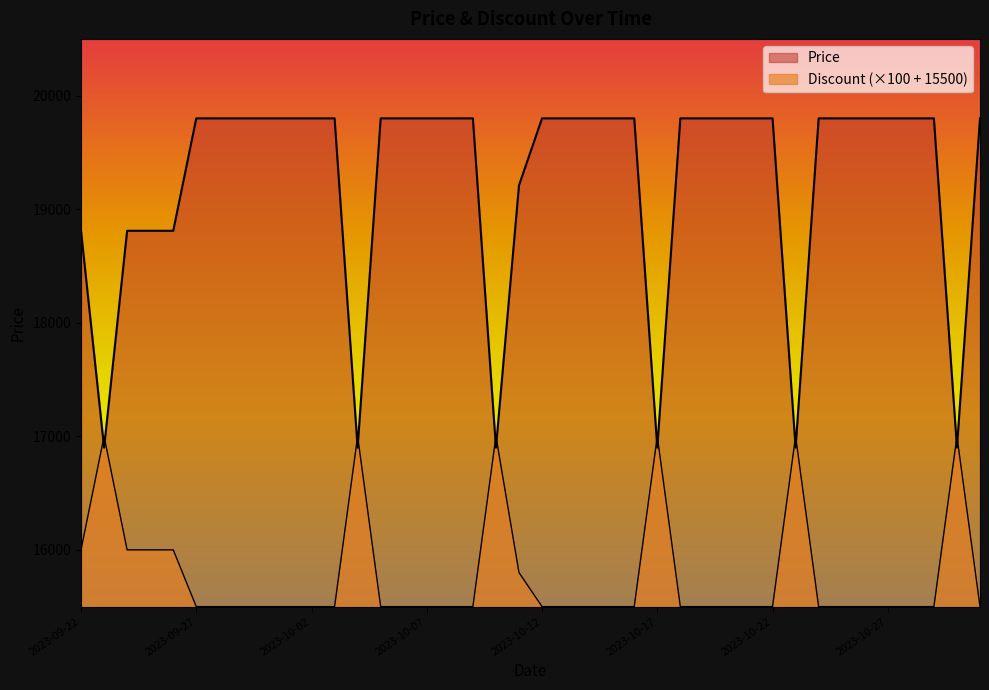

What is the spread (max minus min) of values at 2023-10-11?

3410